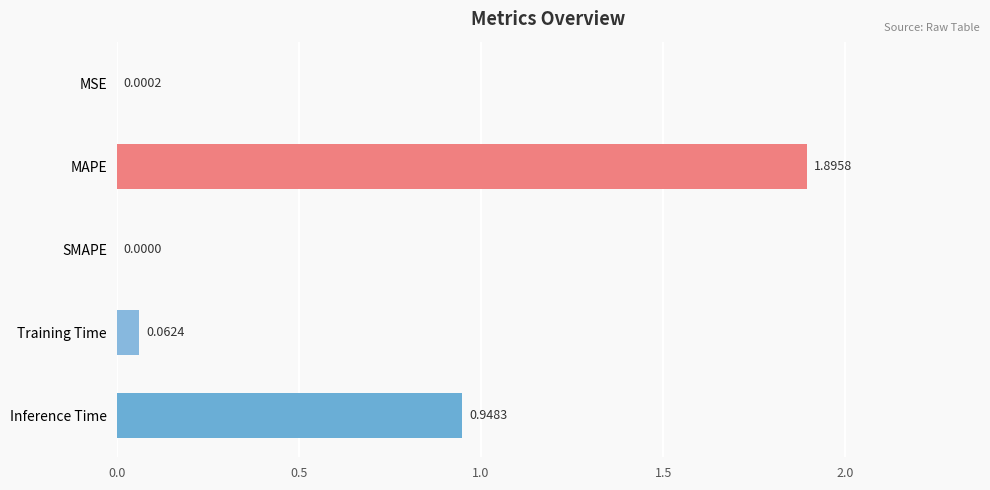

Which label corresponds to the largest value in the chart?

MAPE